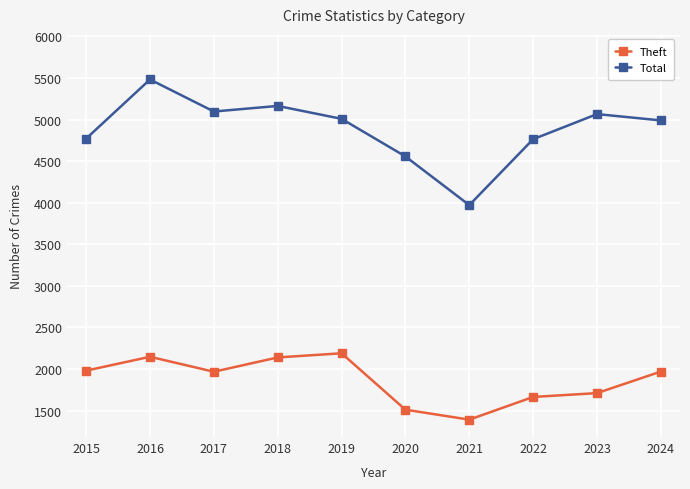

True or false: Total and Theft cross at least once.

False